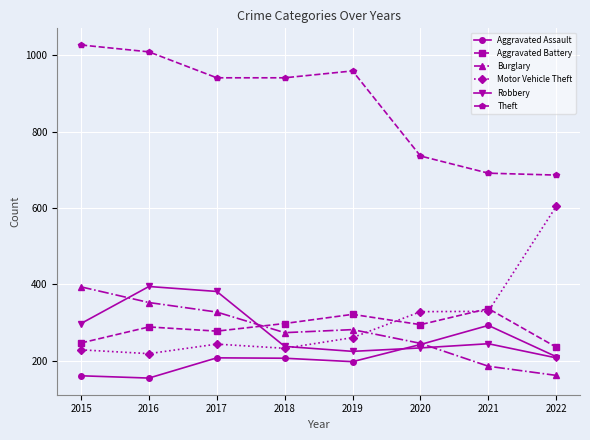

Between 2015 and 2019, which series saw the biggest shift?

Burglary